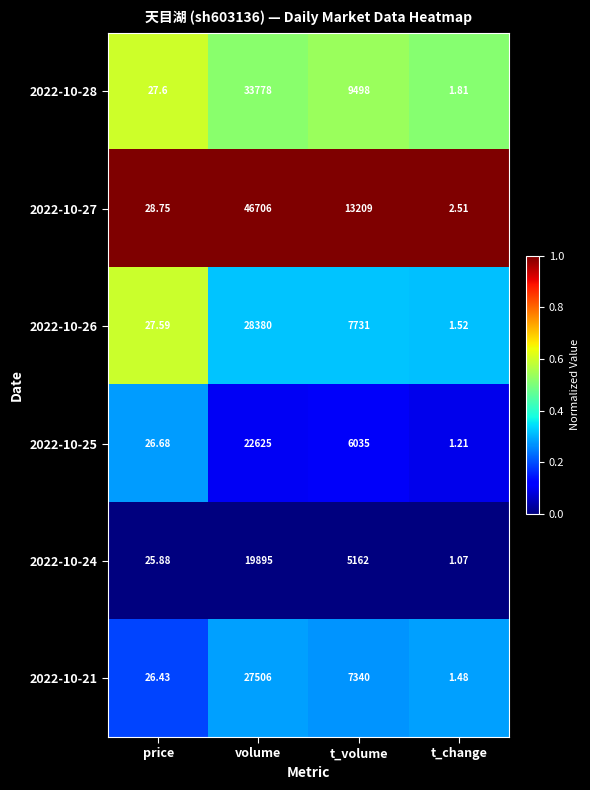

At which category does the chart reach its peak across all series?

volume